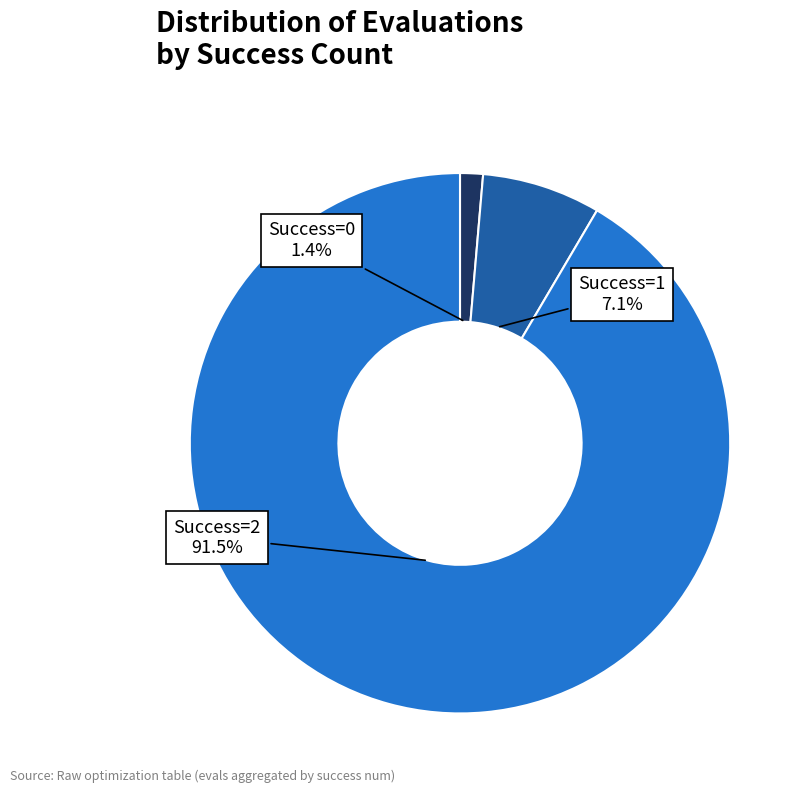

Is there any slice that represents more than half of the pie?

Yes